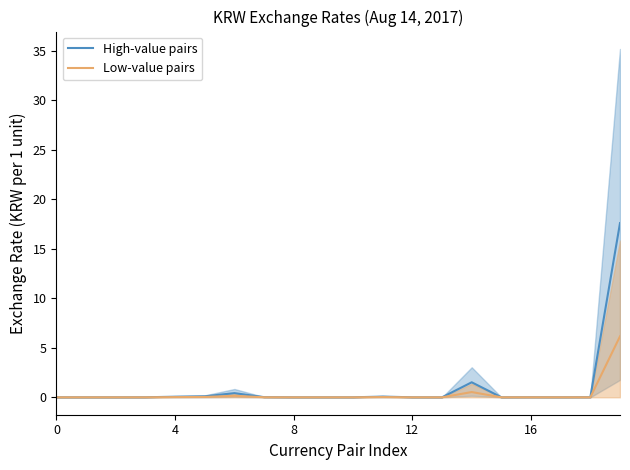

What is the highest value of the High-value pairs series?

17.6